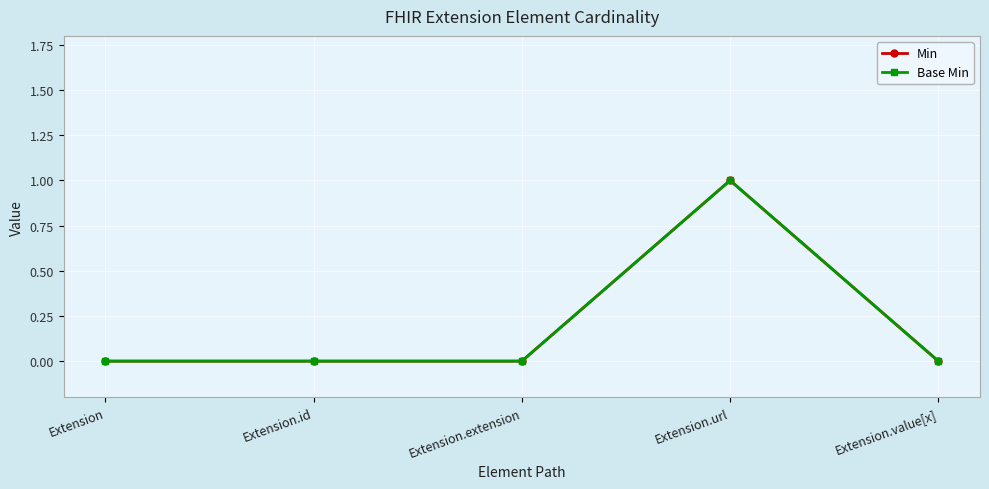

Which label corresponds to the largest value in the chart?

Extension.url